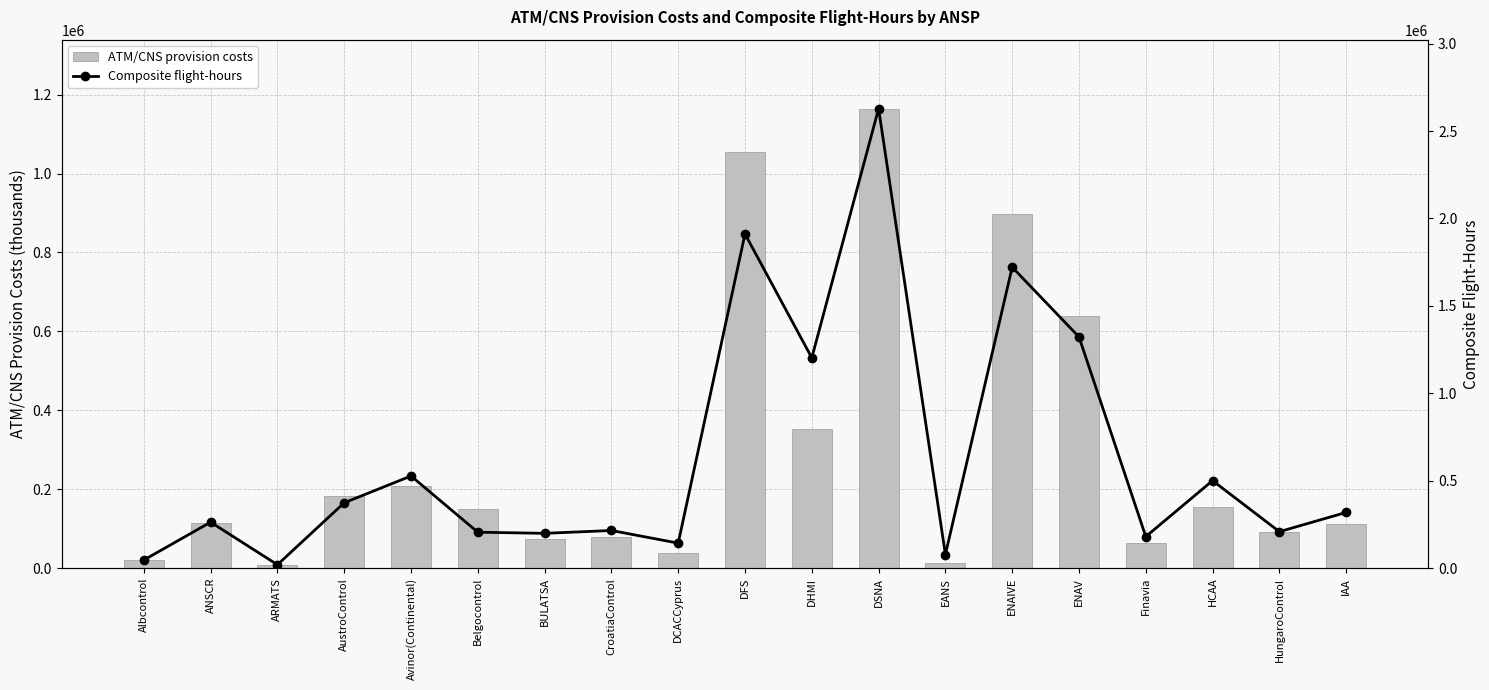

Reading left to right, transcribe all the data shown in this chart.

ATM/CNS provision costs: Albcontrol=20934	ANSCR=115303	ARMATS=8041	AustroControl=182771	Avinor(Continental)=207082	Belgocontrol=150490	BULATSA=73948	CroatiaControl=78159	DCACCyprus=37981	DFS=1055191	DHMI=352411	DSNA=1164622	EANS=13573	ENAIVE=897063	ENAV=638374	Finavia=63052	HCAA=154296	HungaroControl=91324	IAA=112881
Composite flight-hours: Albcontrol=46445	ANSCR=262997	ARMATS=19650	AustroControl=373835	Avinor(Continental)=527103	Belgocontrol=205602	BULATSA=199176	CroatiaControl=215385	DCACCyprus=143130	DFS=1911546	DHMI=1202851	DSNA=2628477	EANS=78026	ENAIVE=1721418	ENAV=1322479	Finavia=180515	HCAA=500627	HungaroControl=208623	IAA=318891